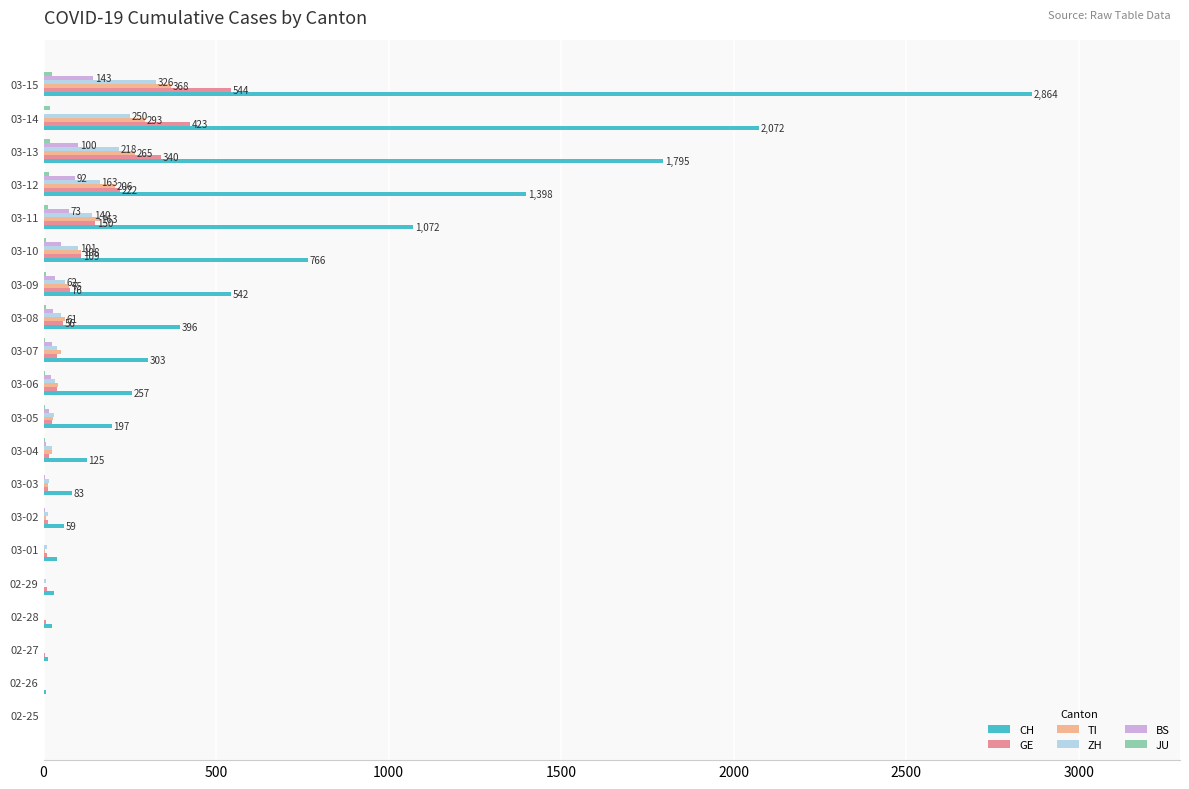

Which series has the largest total across all categories?

CH